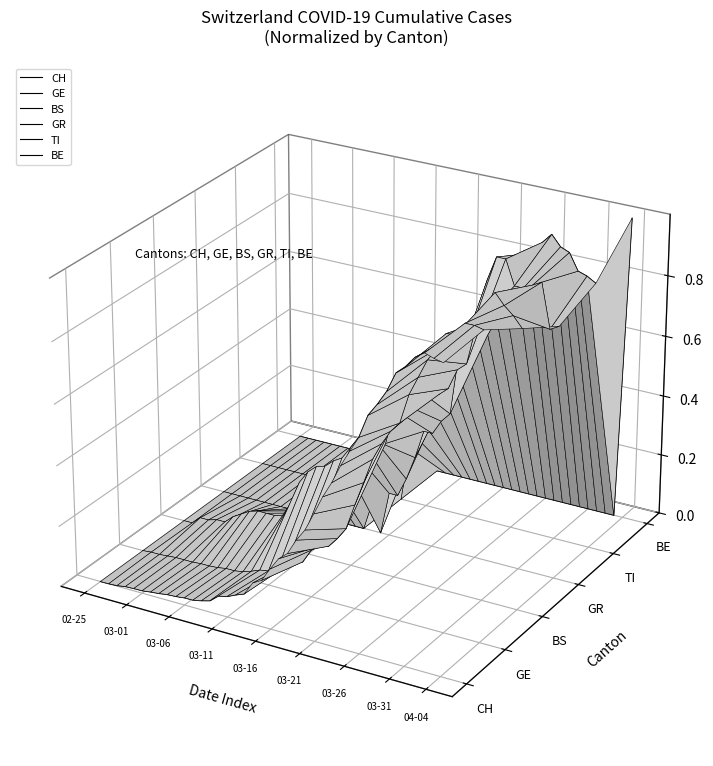

In TI, how many points are higher than both neighbors (excluding endpoints)?

2